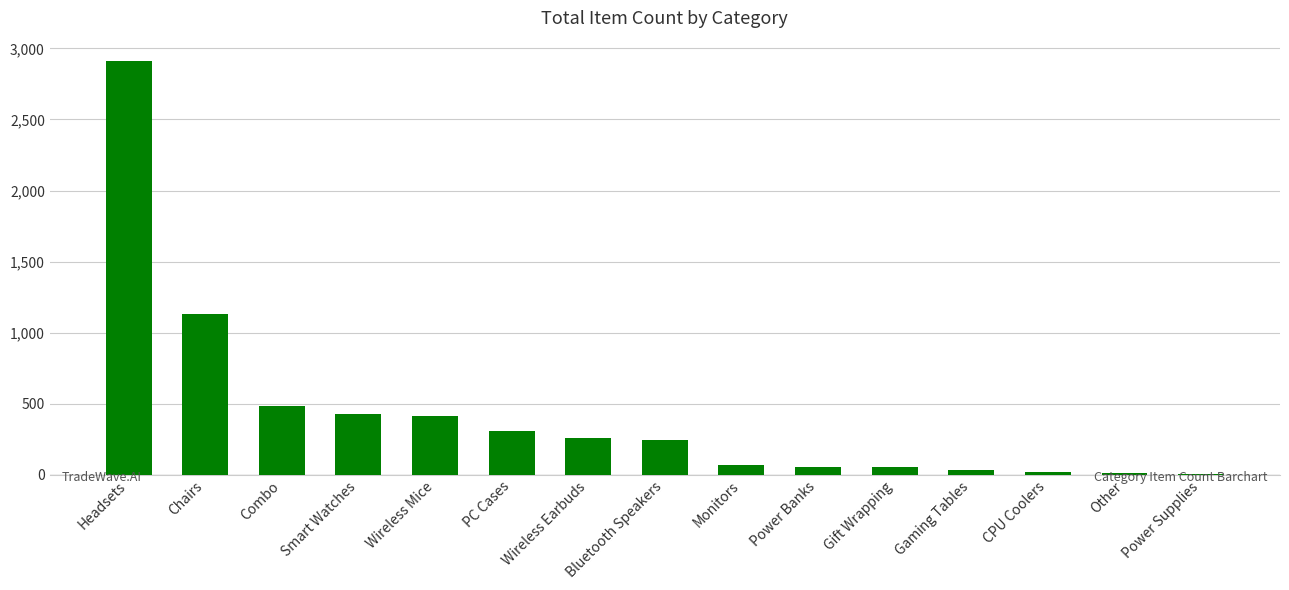

Which category has the highest value across all series?

Headsets